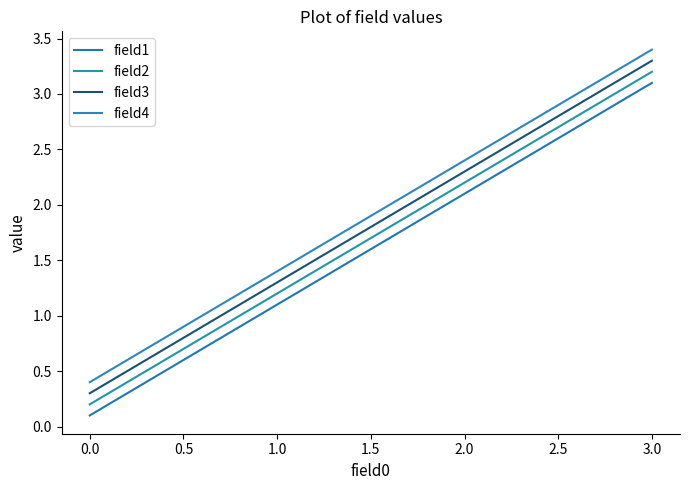

What is the total value across all series at 1.0?

5.0